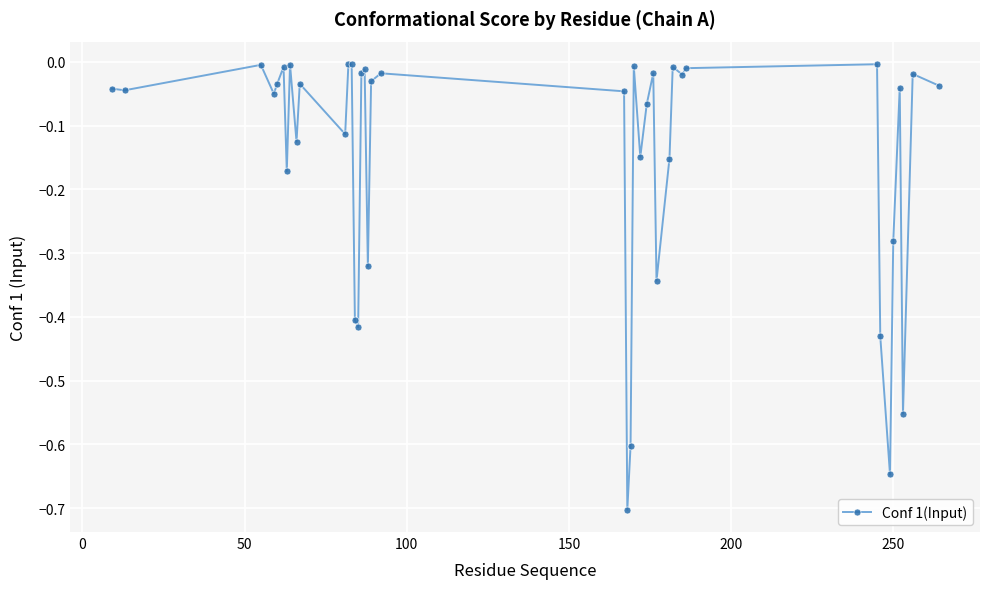

How many lines are shown in the chart?

1